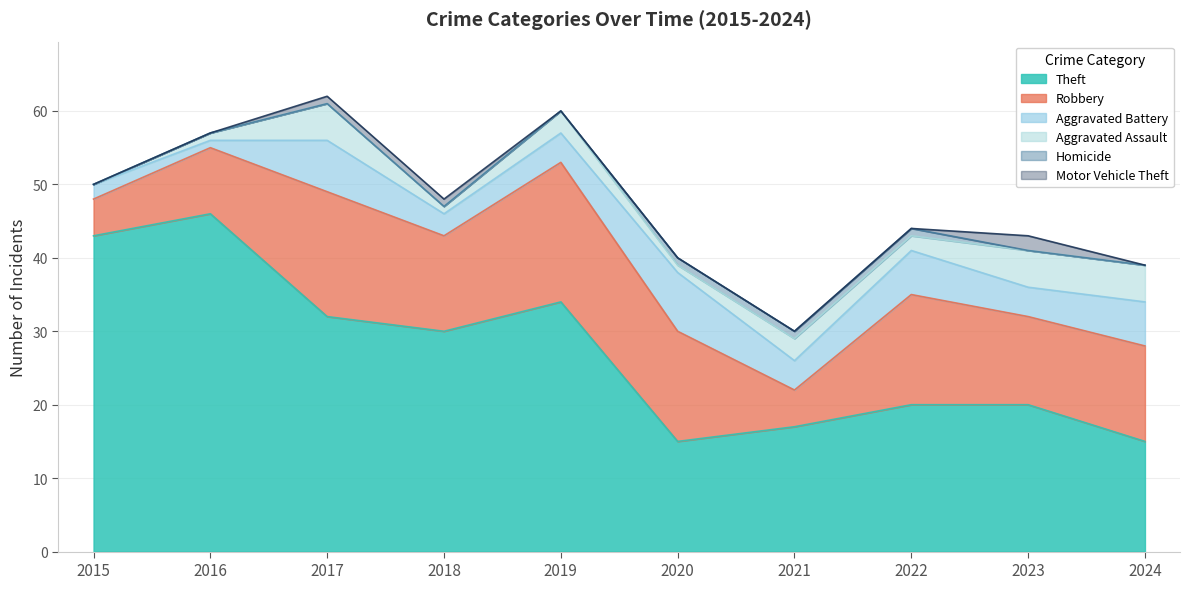

Which series has the largest range (max minus min)?

Theft